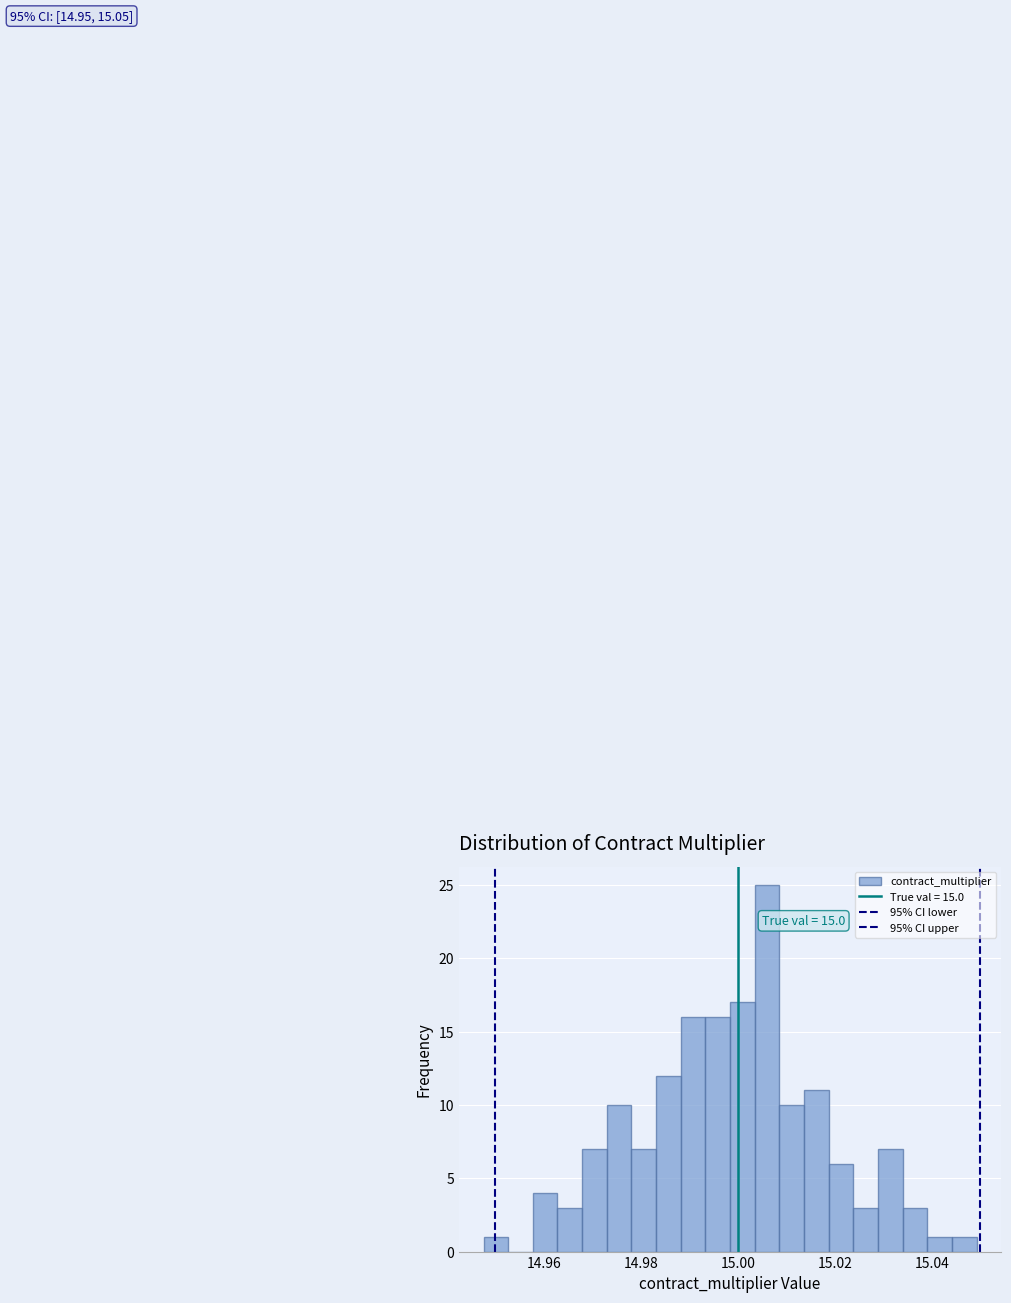

Around what value on the x-axis is the tallest bar? Give the approximate position of its centre, as read against the axis.

15.006